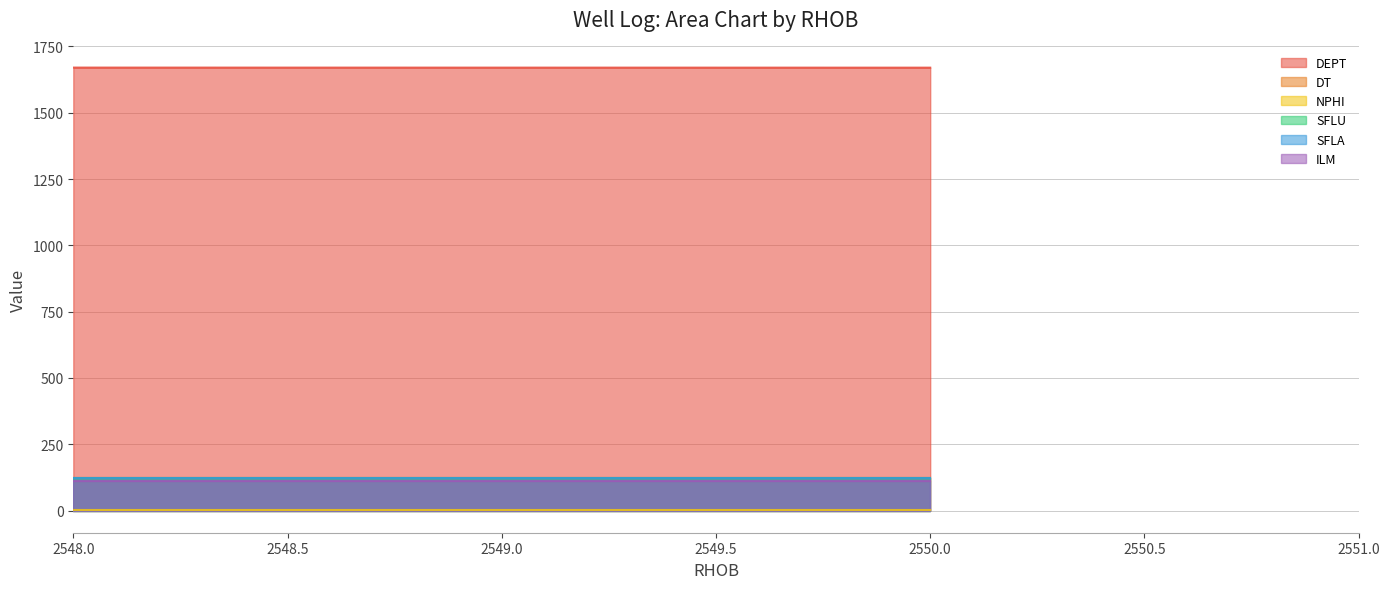

What is the difference between the DEPT values at 2 and 0?

0.2